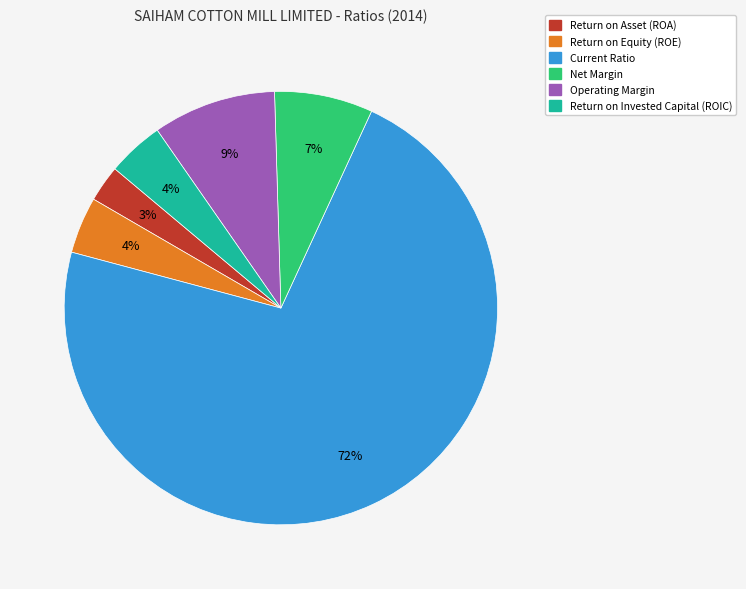

To the nearest percent, what is the average slice percentage?

17%